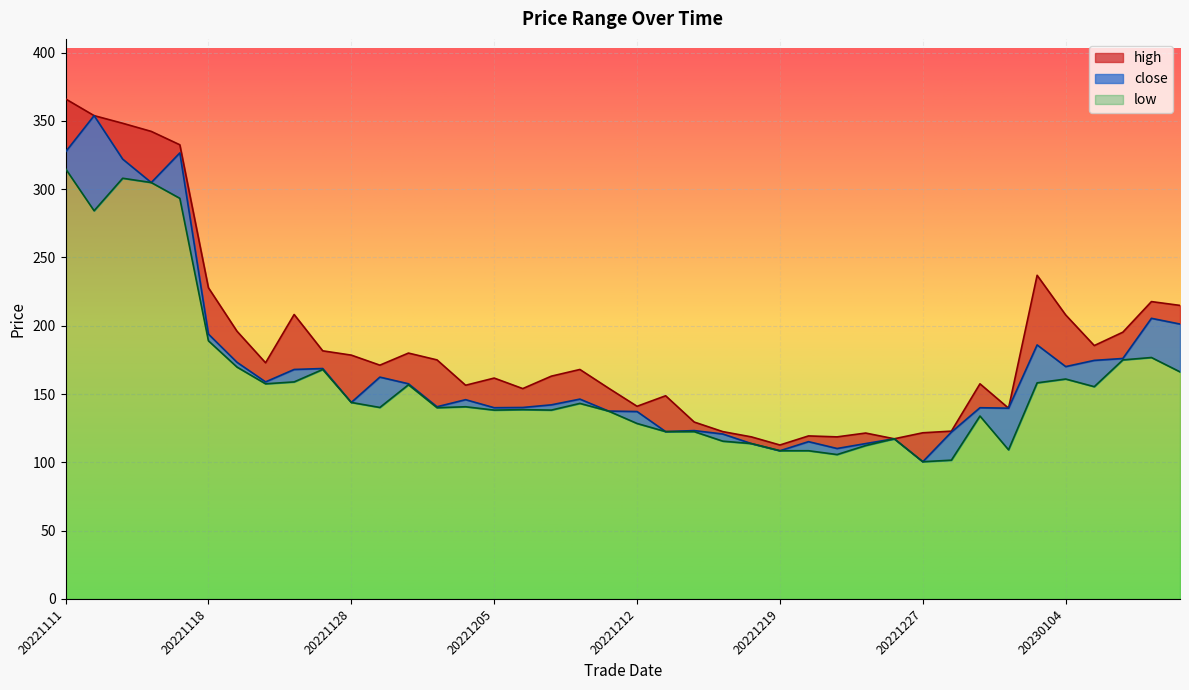

Which series has the largest total across all categories?

high